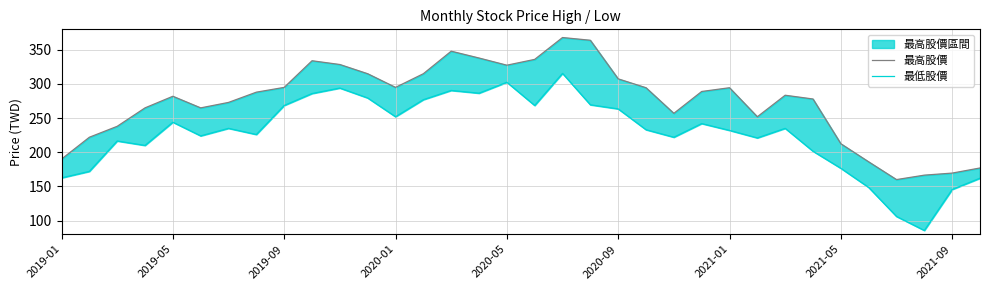

Count the number of categories in the chart.

34